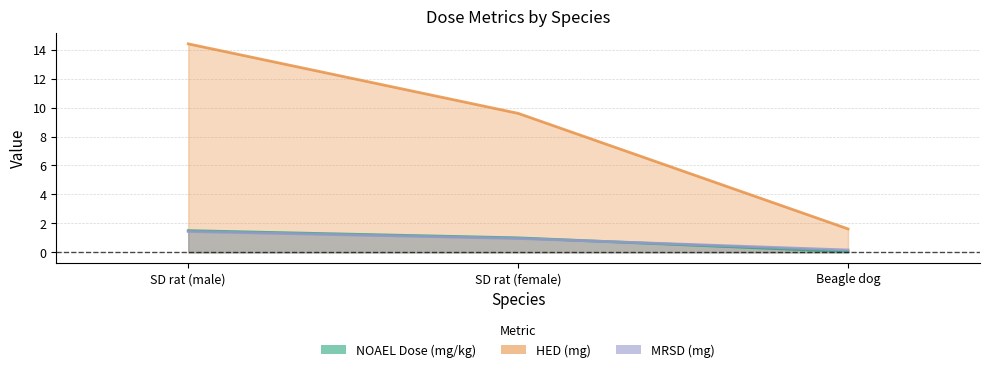

What is the difference between the maximum and minimum values in the NOAEL Dose (mg/kg) series?

1.4